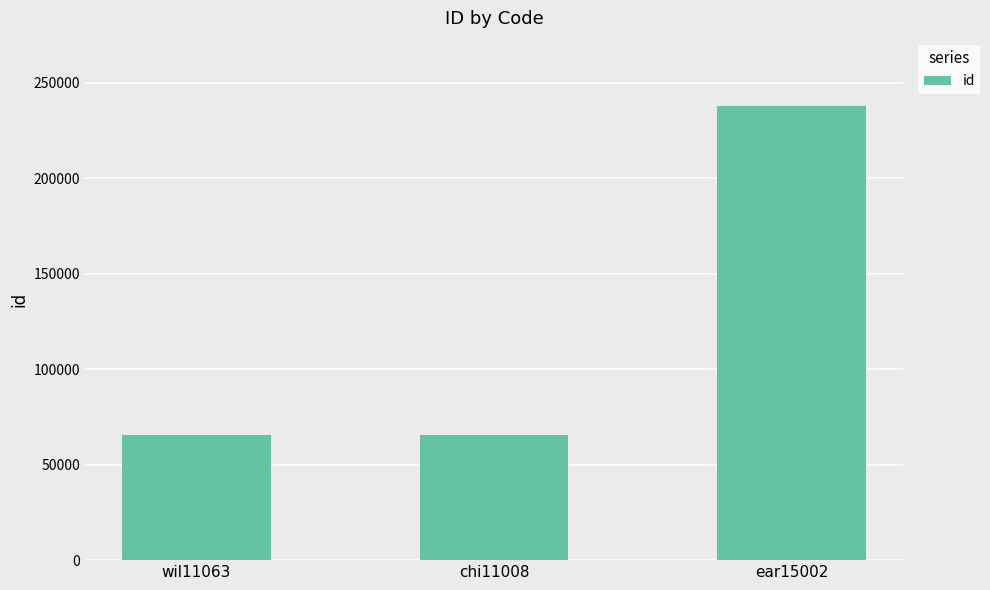

What is the value of the 2nd bar from the left?

65448